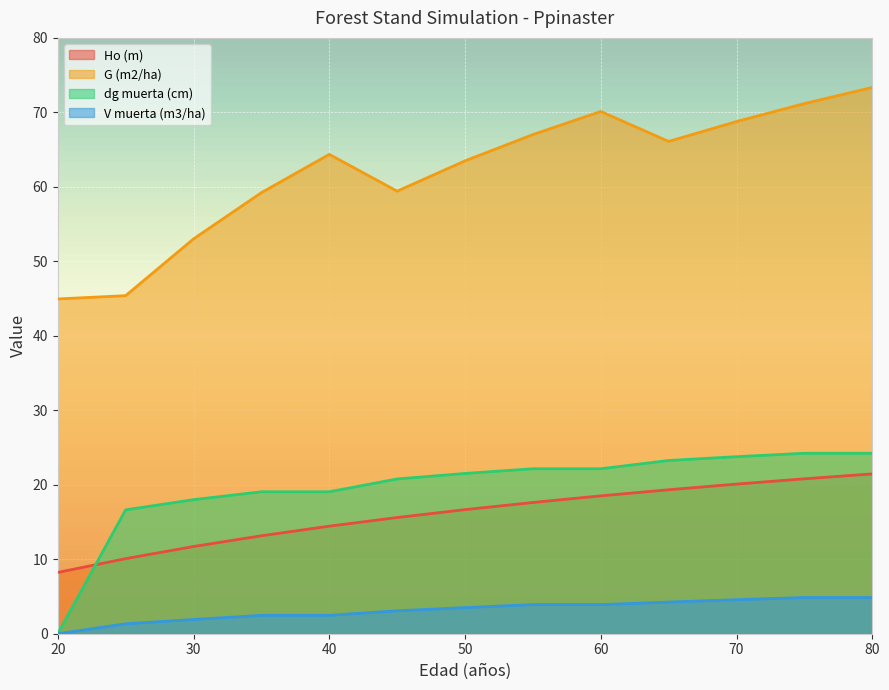

Which series ends up on top after the final intersection of dg muerta (cm) and Ho (m)?

dg muerta (cm)